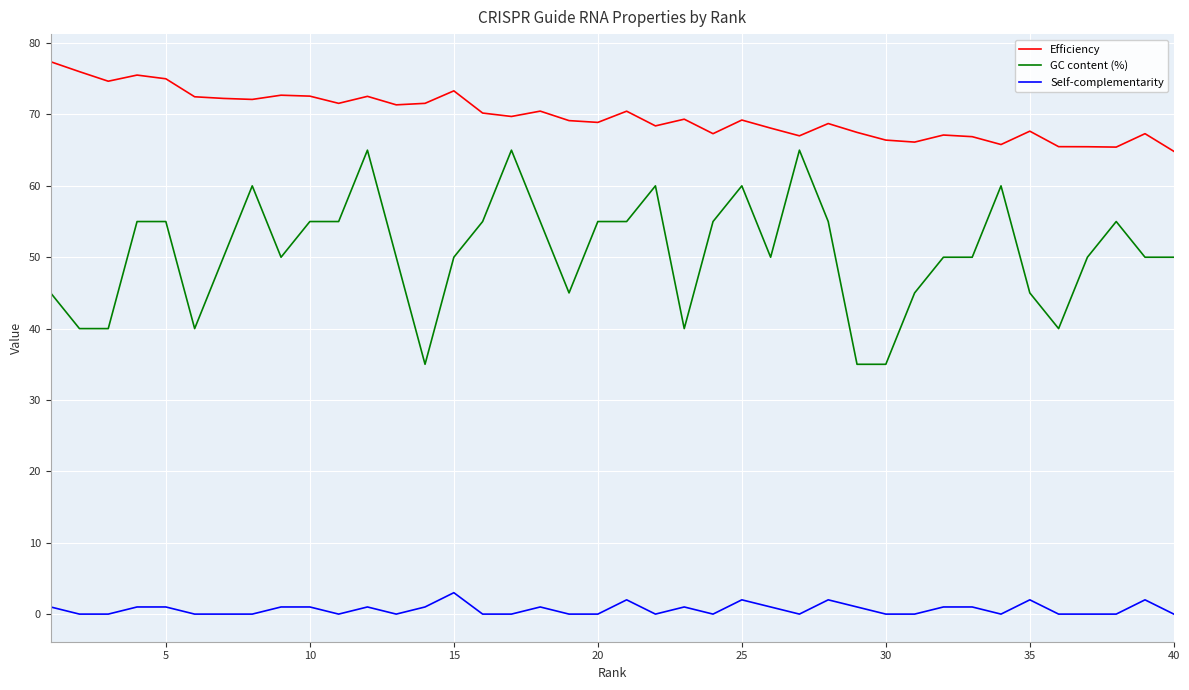

How many lines are shown in the chart?

3